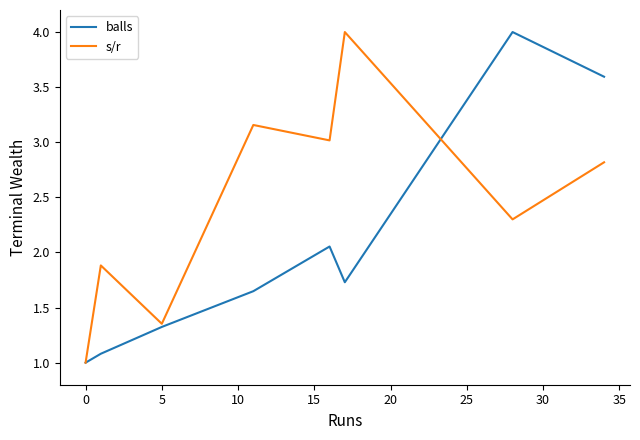

List the series in order of their overall mean, highest first.

s/r, balls